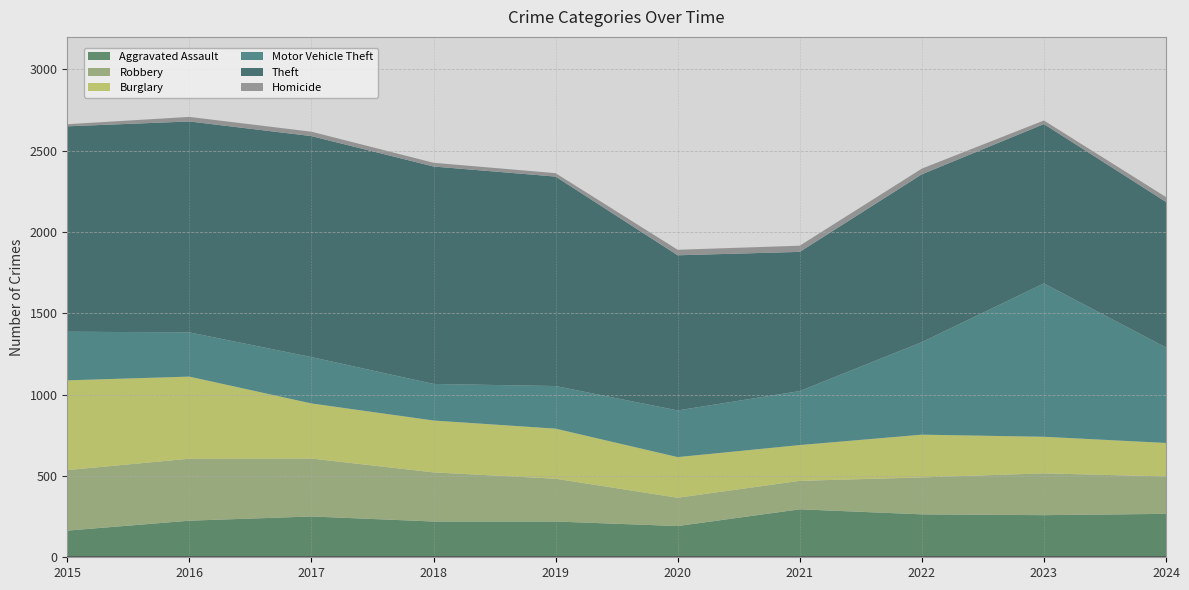

Reading right to left, what are all the values shown in this chart?

Aggravated Assault: 267	259	264	295	192	220	220	251	225	164
Robbery: 230	257	227	175	174	263	302	356	381	372
Burglary: 206	225	263	220	250	308	319	339	505	552
Motor Vehicle Theft: 587	943	569	332	287	262	225	285	272	299
Theft: 895	980	1032	856	954	1288	1337	1359	1297	1263
Homicide: 30	22	35	38	34	21	23	27	28	13